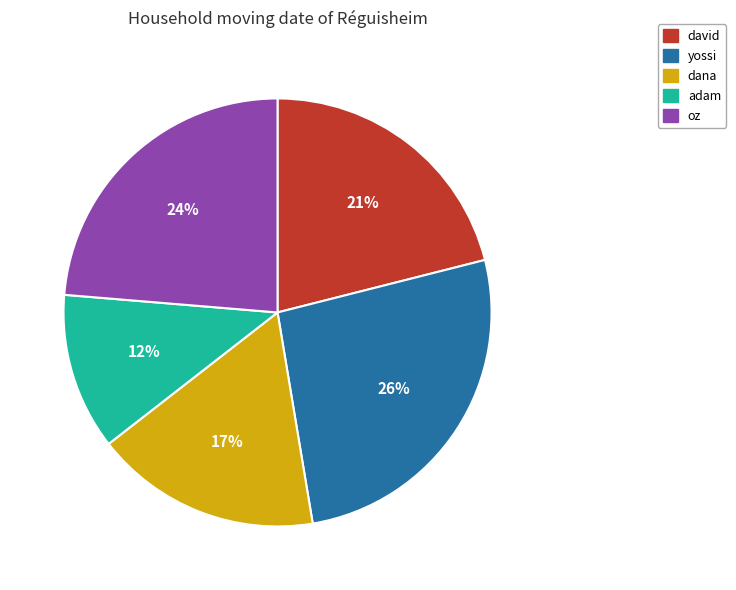

Rank the categories by value from highest to lowest.

yossi, oz, david, dana, adam